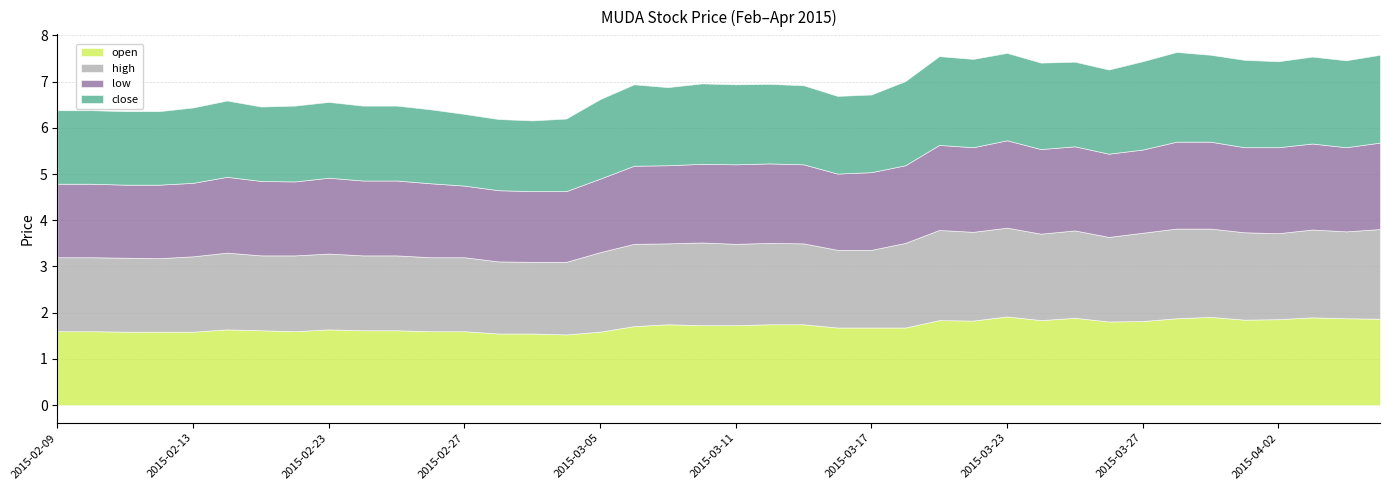

True or false: low and high cross at least once.

False